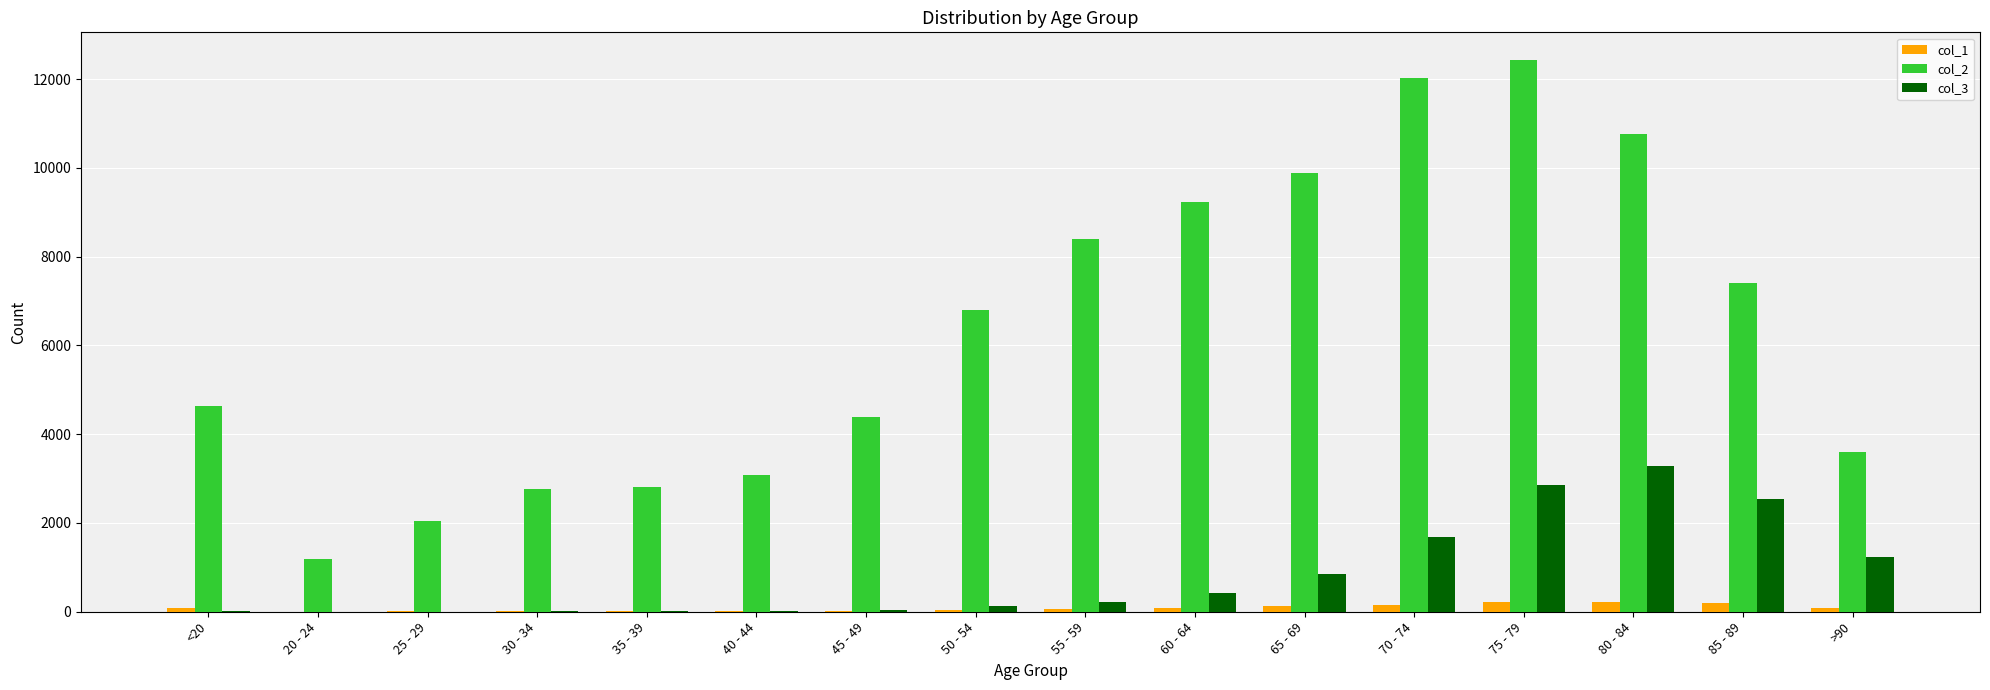

Read the col_3 value at 85 - 89, to the nearest 50.

2550